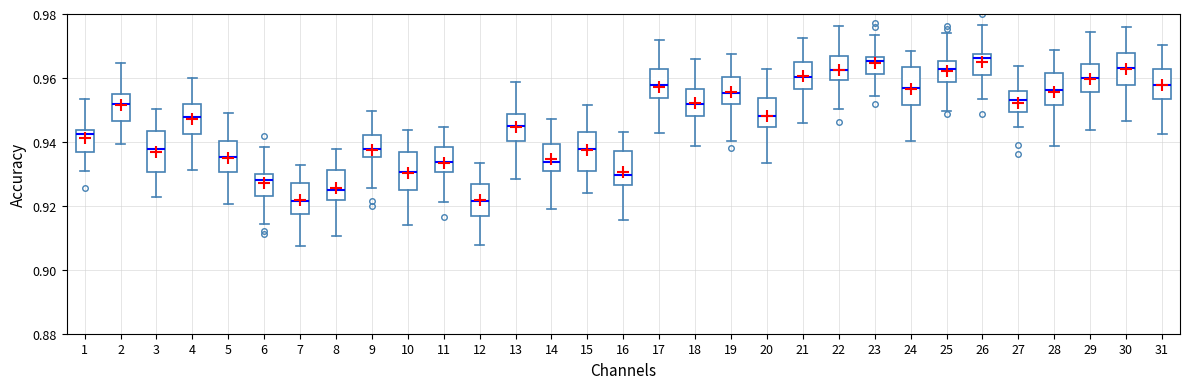

Where does the lower whisker of the box at x = 18 end on the y-axis? The values are not printed on the chart, so give them approximately, as read against the axis.

0.938